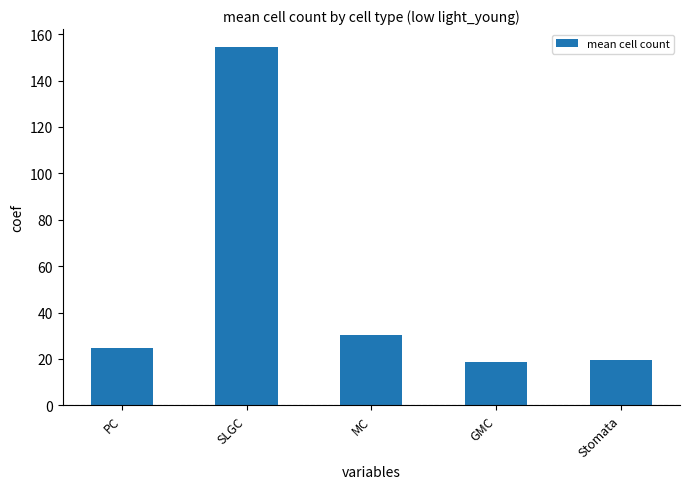

What is the maximum value shown in the chart?

154.5